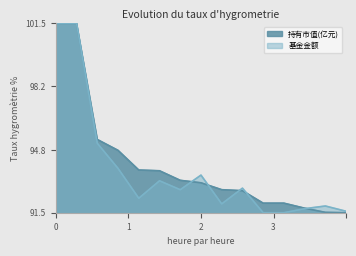

What is the lowest value of the 基金金额 series?

91.5